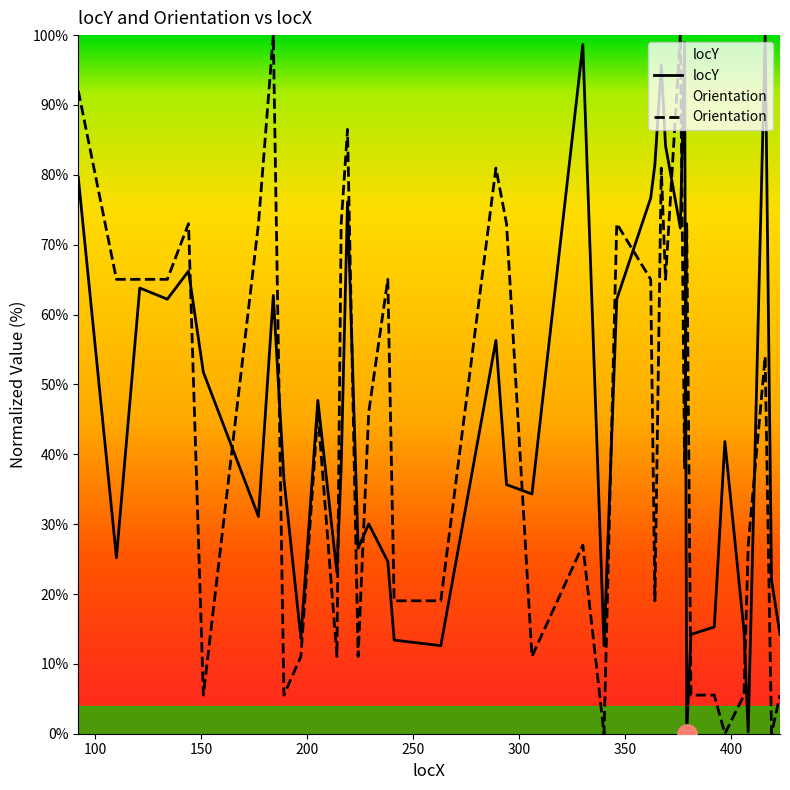

Which series has the largest total across all categories?

locY